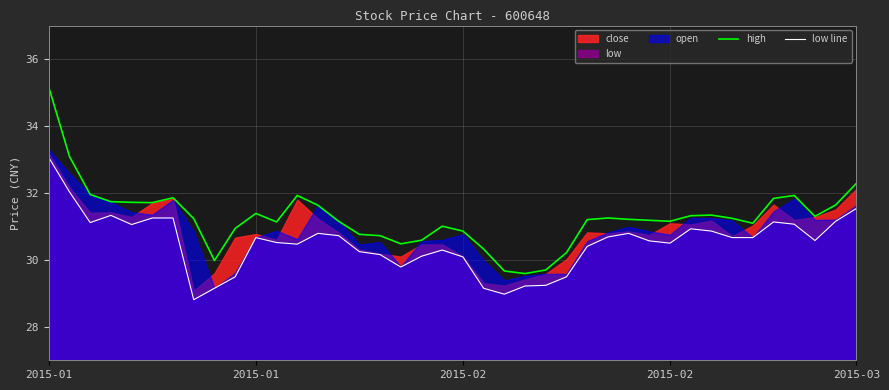

At which category does the chart reach its peak across all series?

2015-01